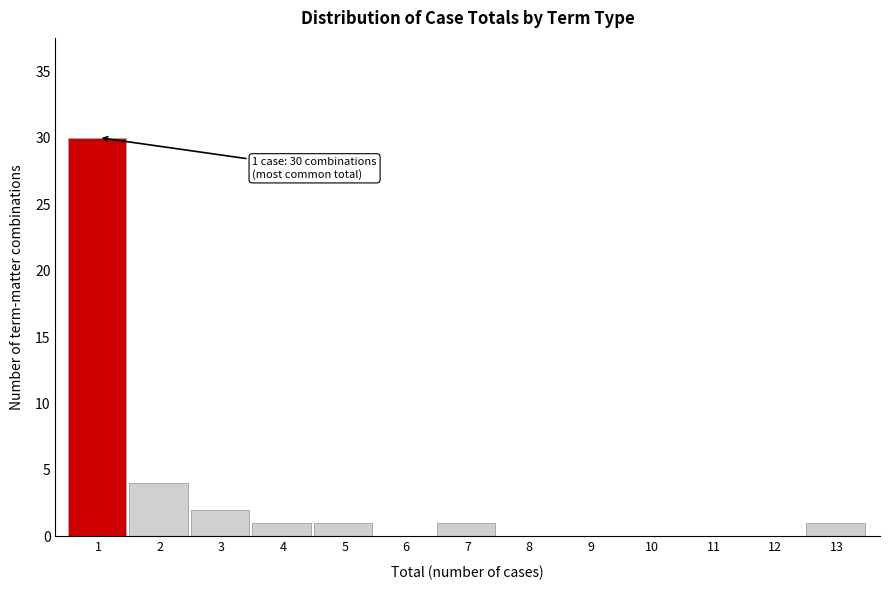

Over which range of the x-axis is the bar tallest?

0.5 to 1.5